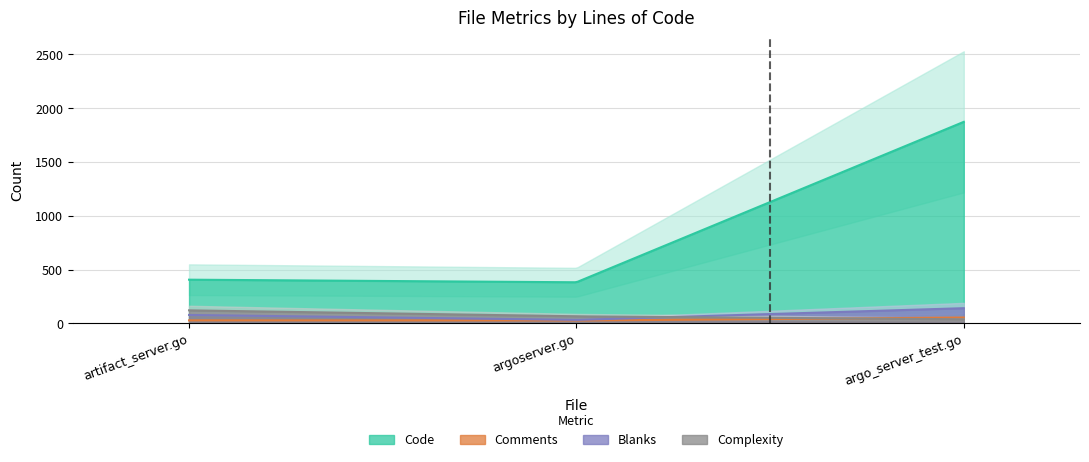

Reading right to left, transcribe all the data shown in this chart.

Code: argo_server_test.go=1874	argoserver.go=383	artifact_server.go=407
Comments: argo_server_test.go=55	argoserver.go=27	artifact_server.go=29
Blanks: argo_server_test.go=142	argoserver.go=33	artifact_server.go=79
Complexity: argo_server_test.go=39	argoserver.go=66	artifact_server.go=122